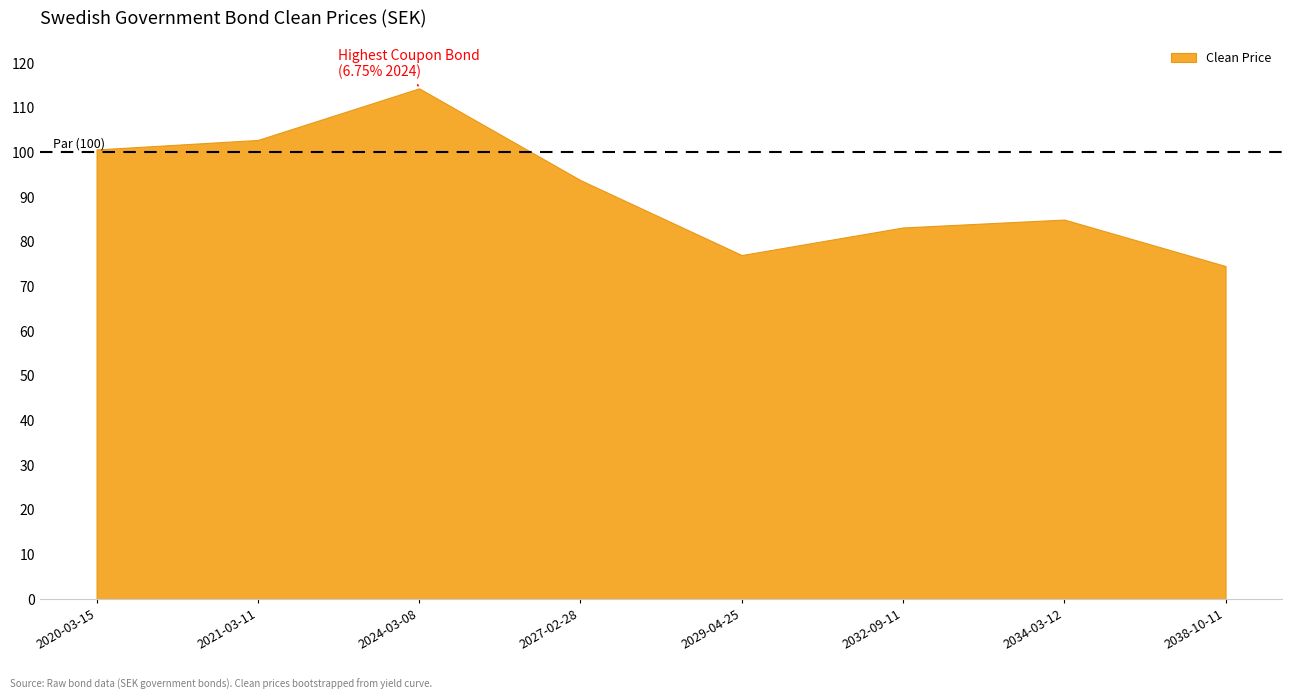

Reading left to right, list all the values displayed in this chart.

100.7	102.8	114.4	93.8	77.0	83.2	85.0	74.6